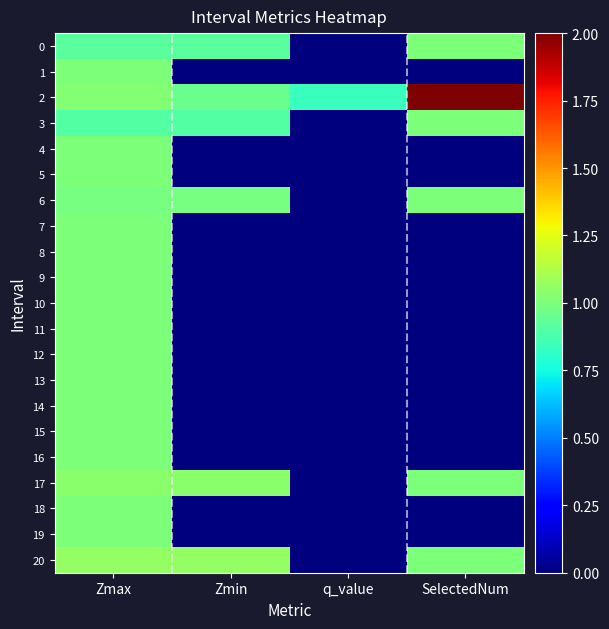

Reading left to right, what are all the values shown in this chart?

0: Zmax=0.9	Zmin=0.9	q_value=-0.0	SelectedNum=1.0
1: Zmax=1.0	Zmin=0.0	q_value=0.0	SelectedNum=0.0
2: Zmax=1.0	Zmin=1.0	q_value=0.8	SelectedNum=2.0
3: Zmax=0.9	Zmin=0.9	q_value=-0.0	SelectedNum=1.0
4: Zmax=1.0	Zmin=0.0	q_value=0.0	SelectedNum=0.0
5: Zmax=1.0	Zmin=0.0	q_value=0.0	SelectedNum=0.0
6: Zmax=1.0	Zmin=1.0	q_value=-0.0	SelectedNum=1.0
7: Zmax=1.0	Zmin=0.0	q_value=0.0	SelectedNum=0.0
8: Zmax=1.0	Zmin=0.0	q_value=0.0	SelectedNum=0.0
9: Zmax=1.0	Zmin=0.0	q_value=0.0	SelectedNum=0.0
10: Zmax=1.0	Zmin=0.0	q_value=0.0	SelectedNum=0.0
11: Zmax=1.0	Zmin=0.0	q_value=0.0	SelectedNum=0.0
12: Zmax=1.0	Zmin=0.0	q_value=0.0	SelectedNum=0.0
13: Zmax=1.0	Zmin=0.0	q_value=0.0	SelectedNum=0.0
14: Zmax=1.0	Zmin=0.0	q_value=0.0	SelectedNum=0.0
15: Zmax=1.0	Zmin=0.0	q_value=0.0	SelectedNum=0.0
16: Zmax=1.0	Zmin=0.0	q_value=0.0	SelectedNum=0.0
17: Zmax=1.0	Zmin=1.0	q_value=-0.0	SelectedNum=1.0
18: Zmax=1.0	Zmin=0.0	q_value=0.0	SelectedNum=0.0
19: Zmax=1.0	Zmin=0.0	q_value=0.0	SelectedNum=0.0
20: Zmax=1.1	Zmin=1.1	q_value=-0.0	SelectedNum=1.0